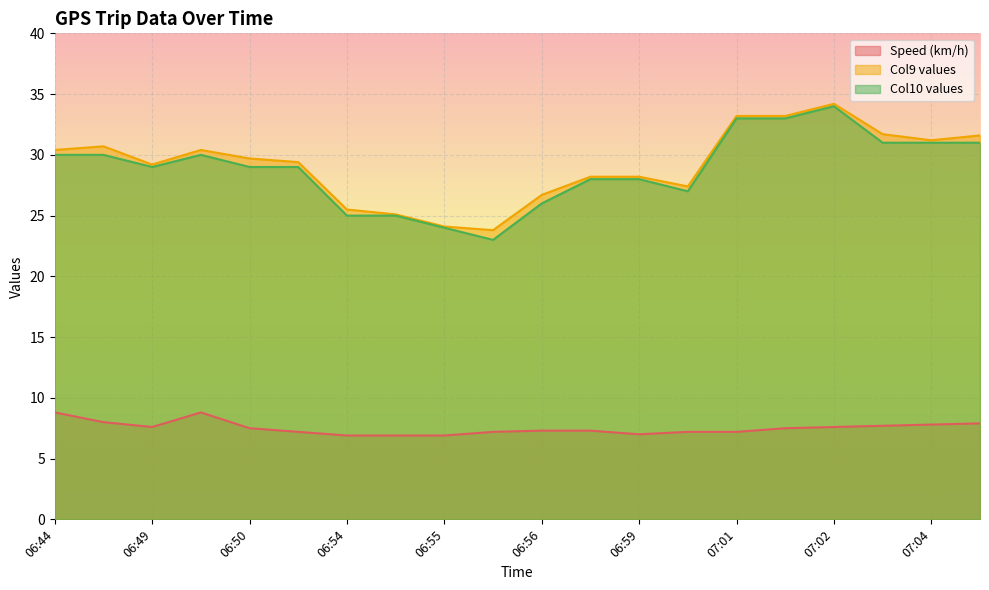

At how many categories does at least one series exceed 16?

20